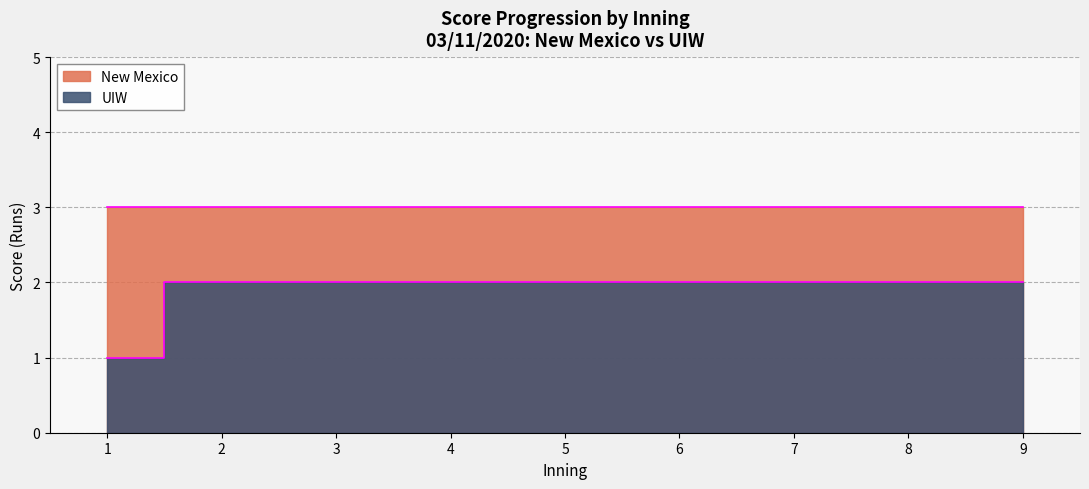

What is the approximate value of UIW at 10?

2